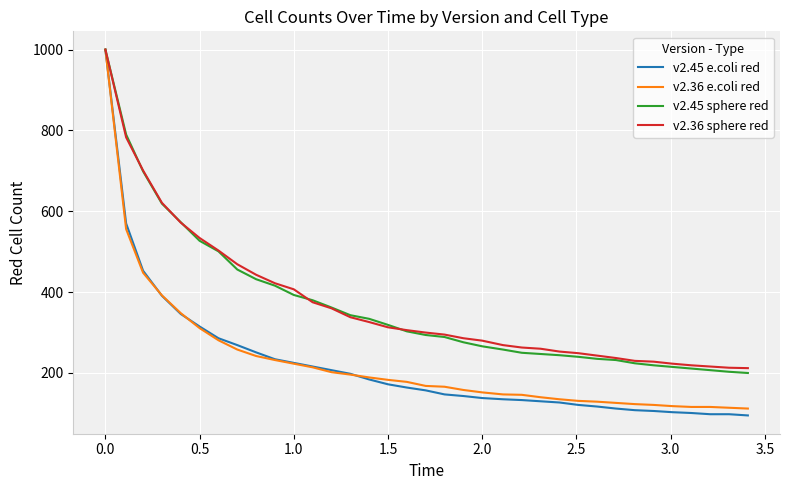

What is the maximum value for v2.45 e.coli red?

1000